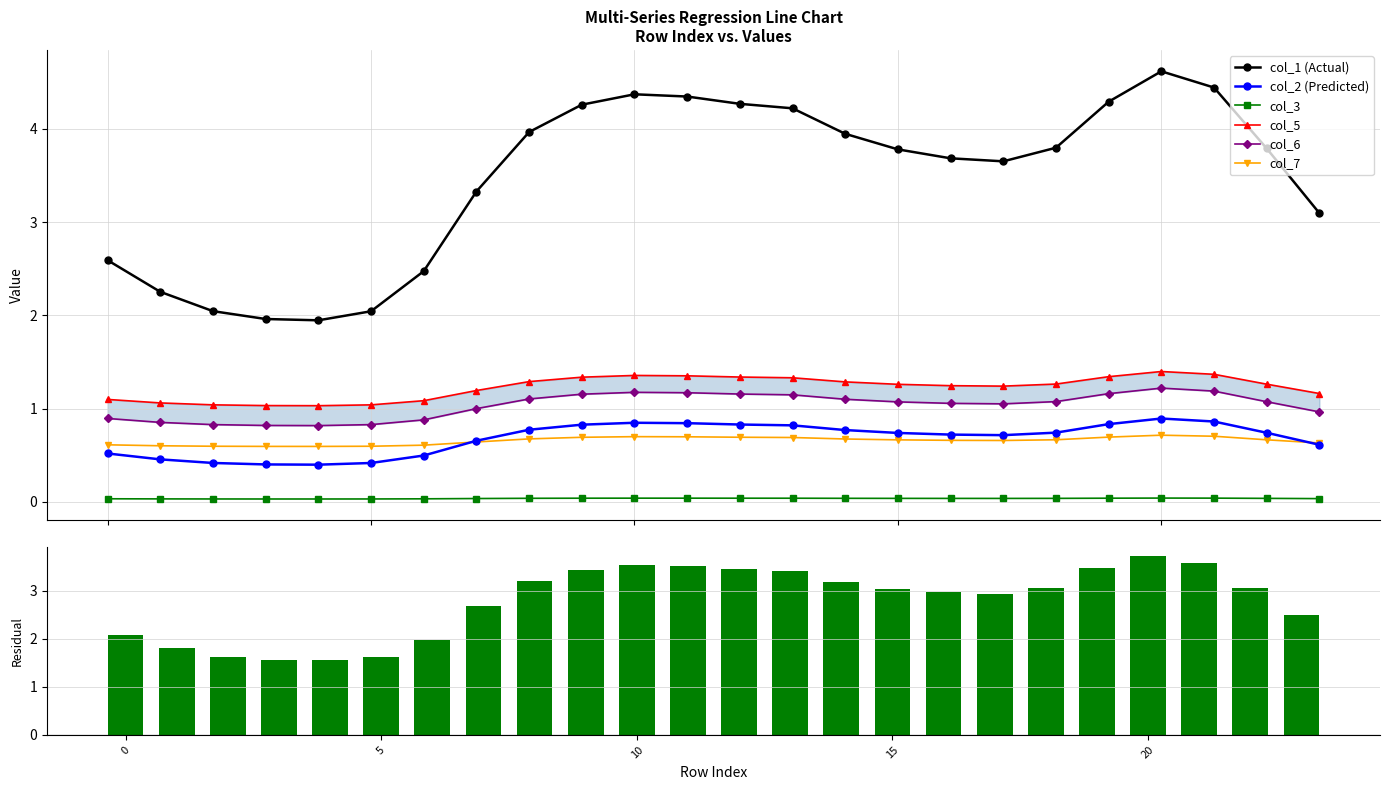

True or false: col_7 and col_1 (Actual) cross at least once.

False